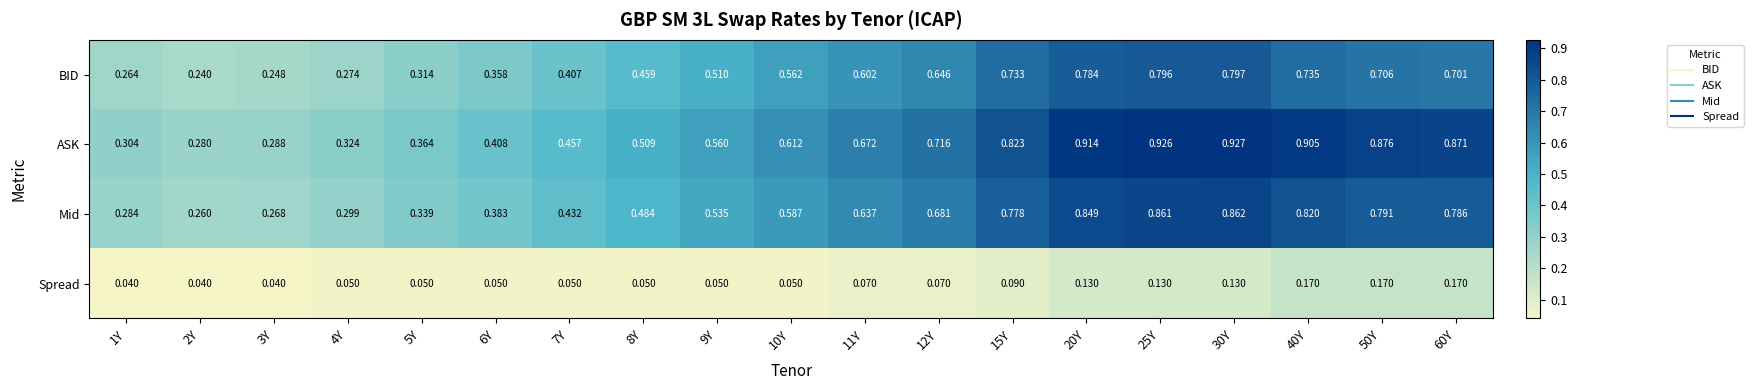

What is the total value across all series at 20Y?

2.7